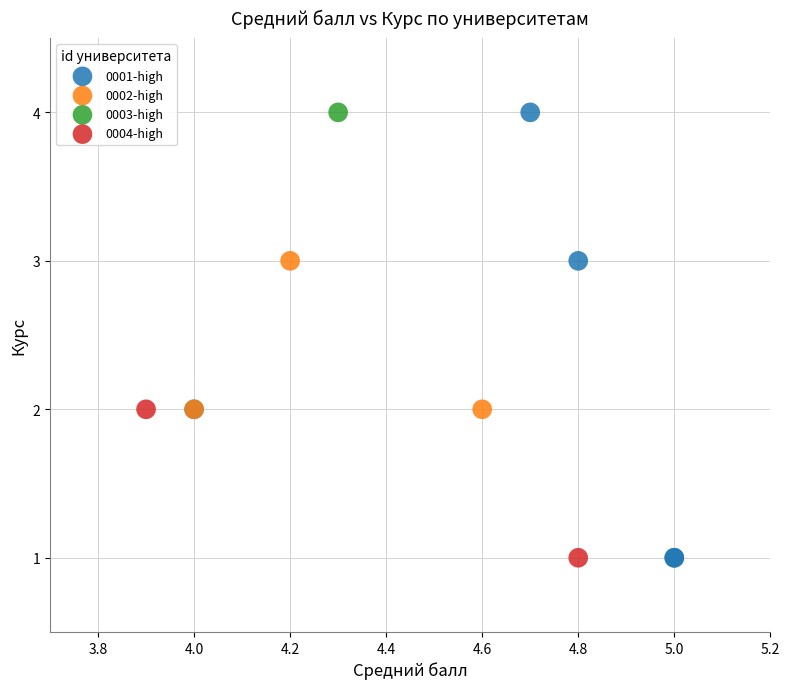

What are all the series names shown in the legend?

0001-high, 0002-high, 0003-high, 0004-high